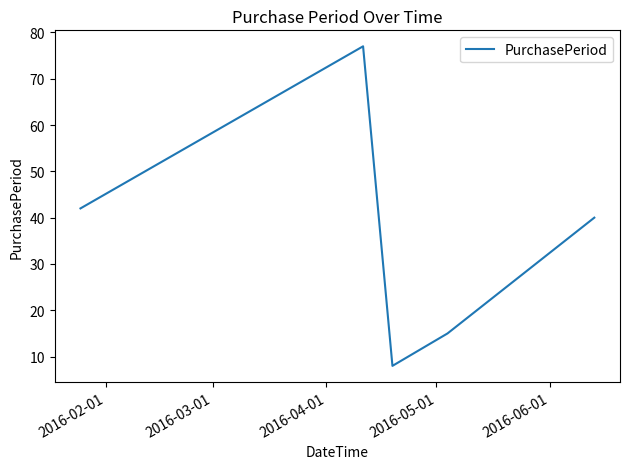

What is the sum of all values?

182